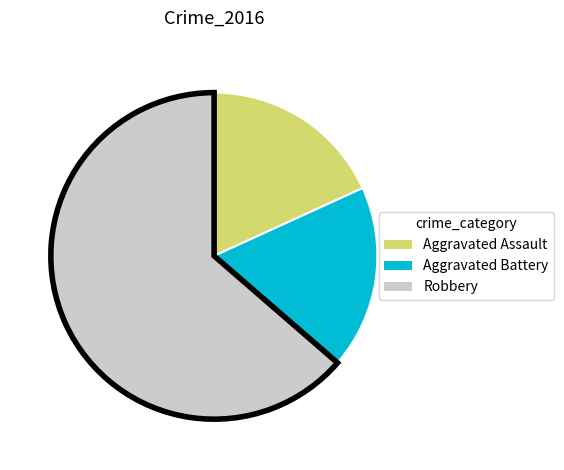

Approximately how many times larger is the value at Robbery compared to Aggravated Assault?

3.5